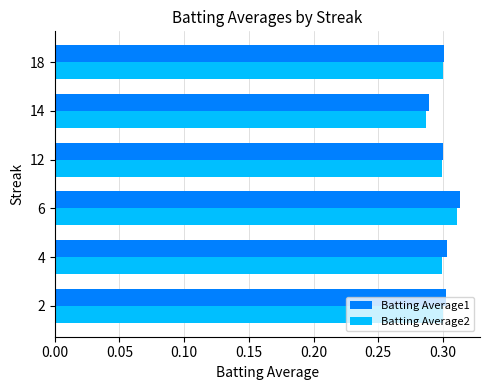

Which label corresponds to the largest value in the chart?

6